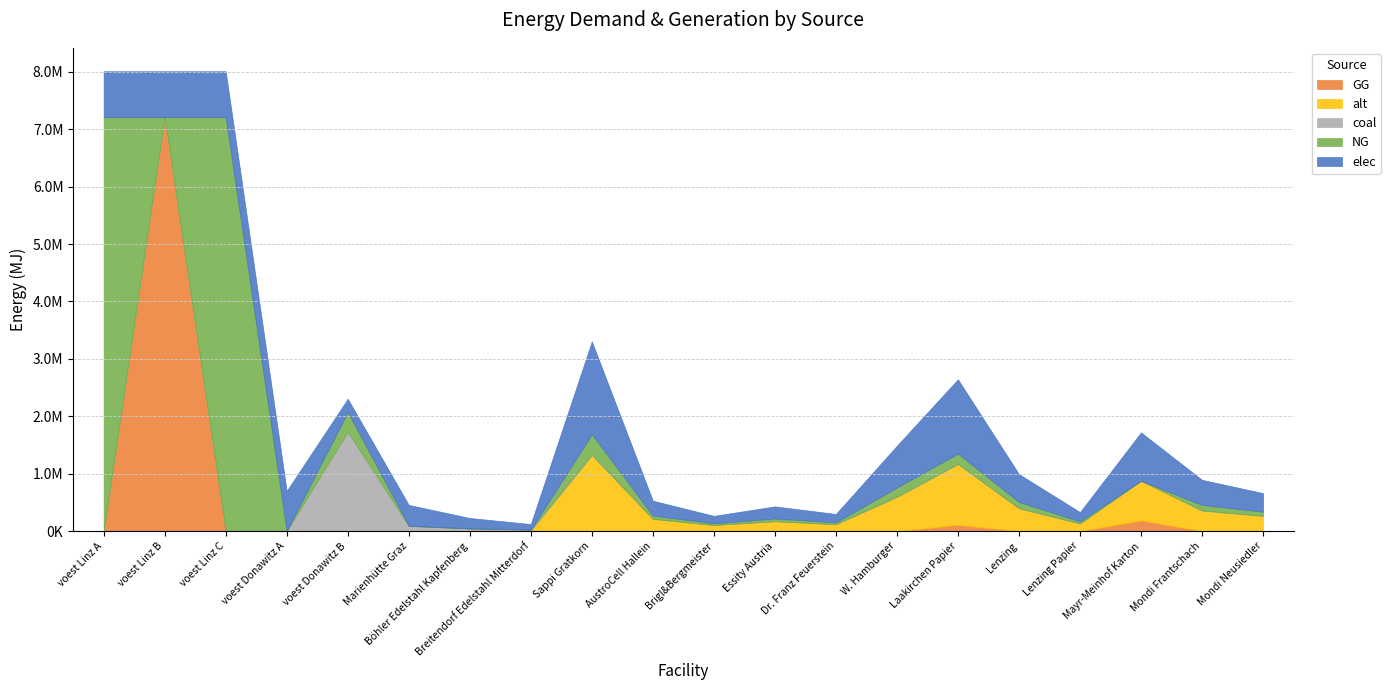

How many times do elec and coal cross each other?

2